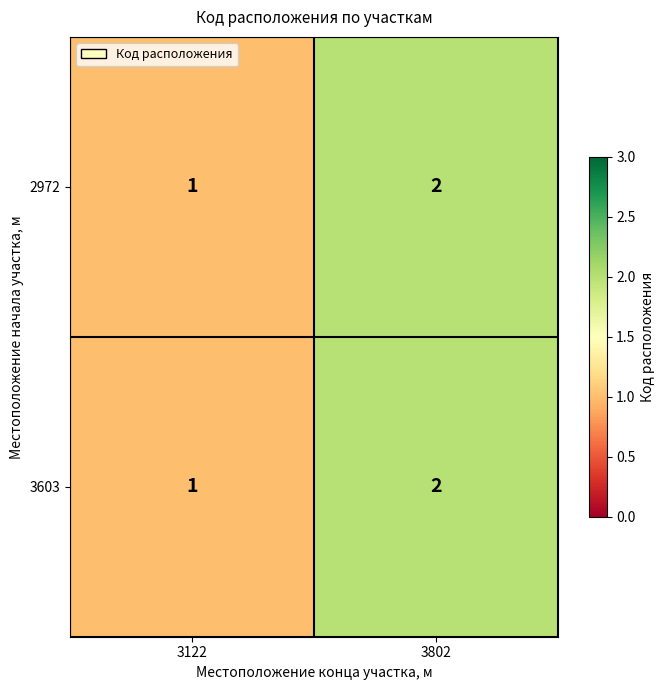

What is the sum of the 2972 values at 3802 and 3122?

3